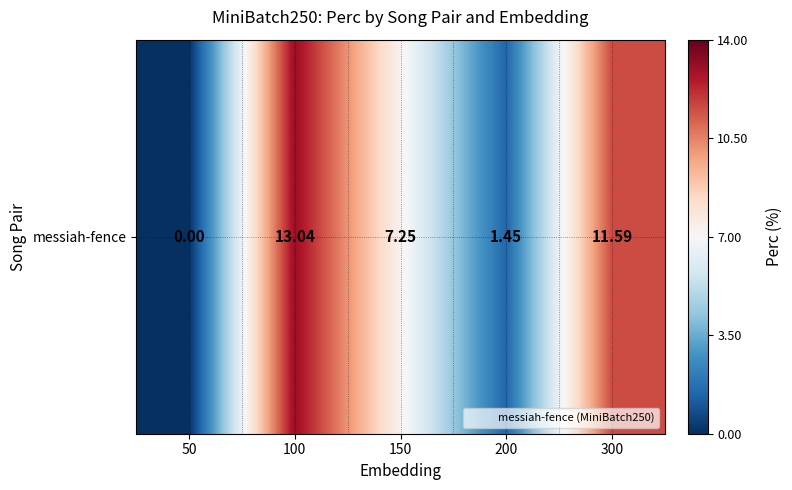

List the labels in order of value, smallest first.

50, 200, 150, 300, 100